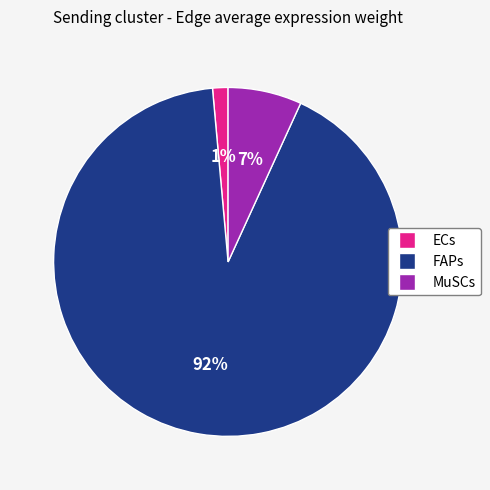

Is it true that MuSCs is 14% of the pie?

False